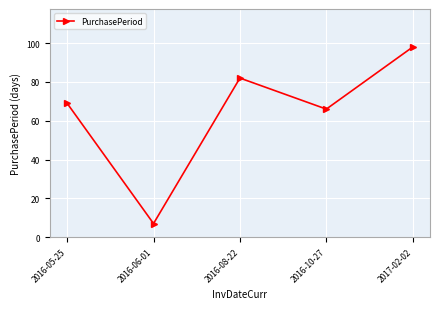

What is the label of the 1st point from the right?

2017-02-02